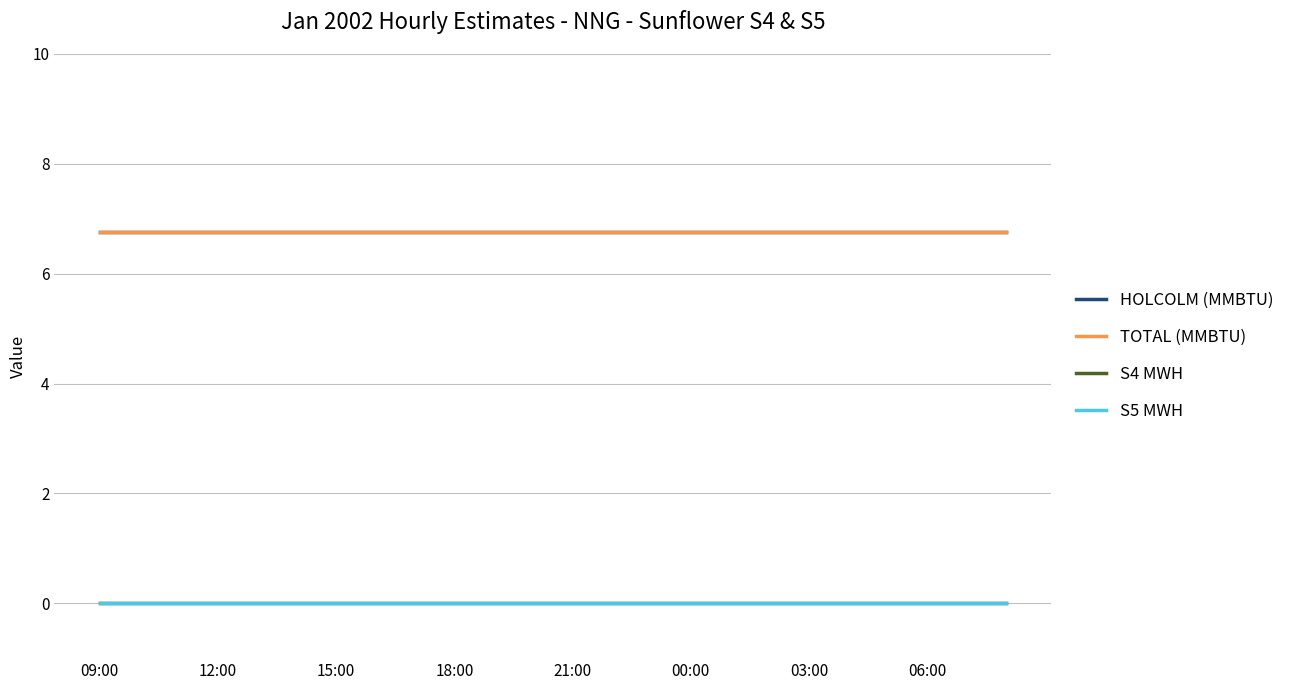

Reading right to left, transcribe all the data shown in this chart.

HOLCOLM (MMBTU): 6.8	6.8	6.8	6.8	6.8	6.8	6.8	6.8	6.8	6.8	6.8	6.8	6.8	6.8	6.8	6.8	6.8	6.8	6.8	6.8	6.8	6.8	6.8	6.8
TOTAL (MMBTU): 6.8	6.8	6.8	6.8	6.8	6.8	6.8	6.8	6.8	6.8	6.8	6.8	6.8	6.8	6.8	6.8	6.8	6.8	6.8	6.8	6.8	6.8	6.8	6.8
S4 MWH: 0.0	0.0	0.0	0.0	0.0	0.0	0.0	0.0	0.0	0.0	0.0	0.0	0.0	0.0	0.0	0.0	0.0	0.0	0.0	0.0	0.0	0.0	0.0	0.0
S5 MWH: 0.0	0.0	0.0	0.0	0.0	0.0	0.0	0.0	0.0	0.0	0.0	0.0	0.0	0.0	0.0	0.0	0.0	0.0	0.0	0.0	0.0	0.0	0.0	0.0